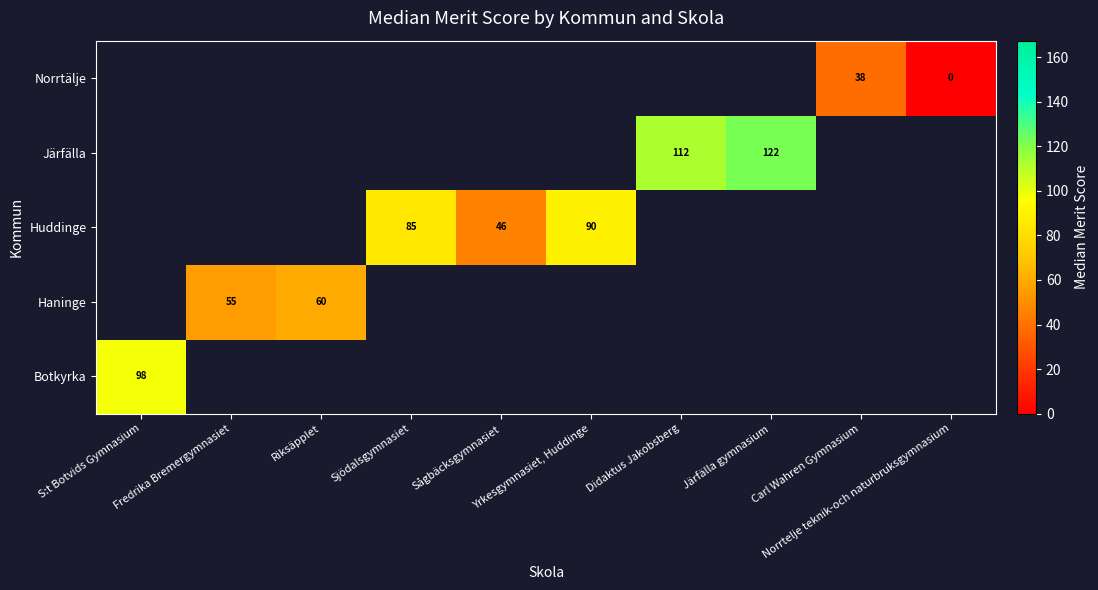

How many distinct data groups are displayed?

5